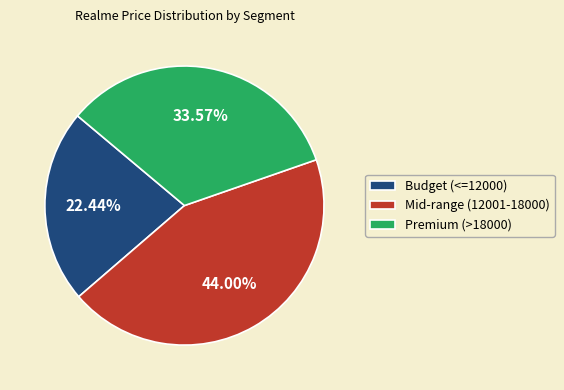

Do Budget (<=12000) and Mid-range (12001-18000) together represent more than half of the pie?

Yes